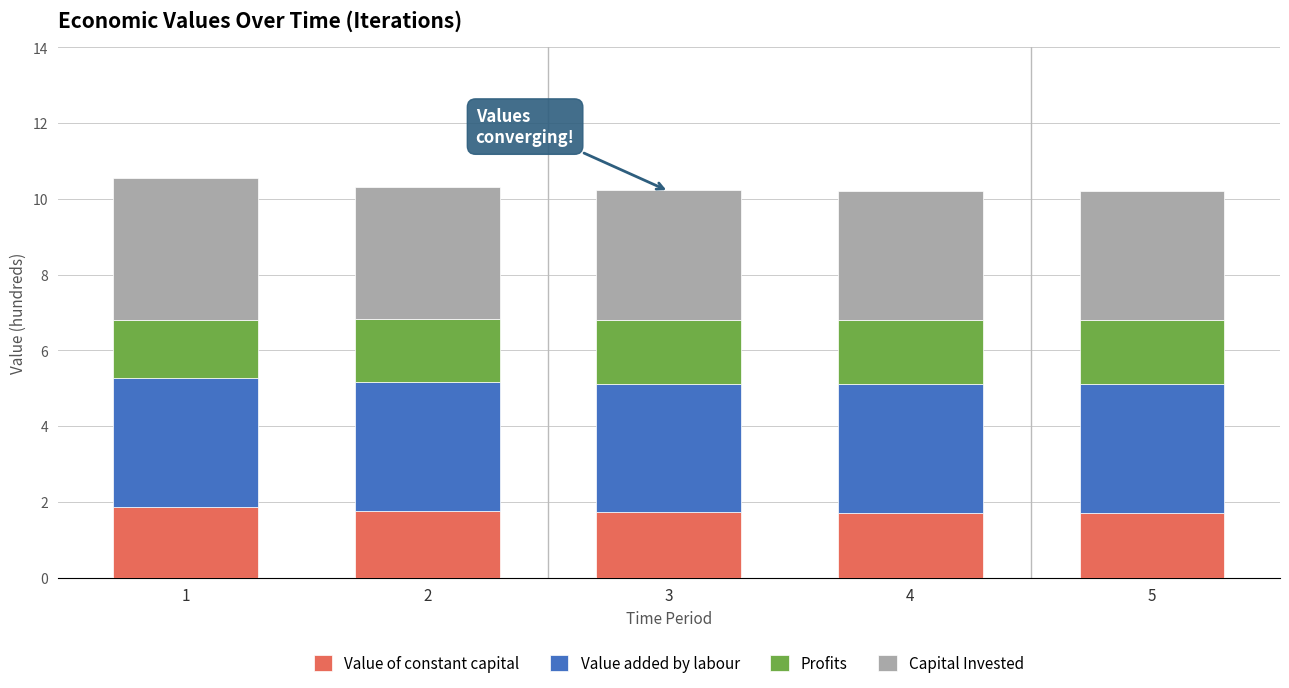

What is the total value across all series at 5?

10.2